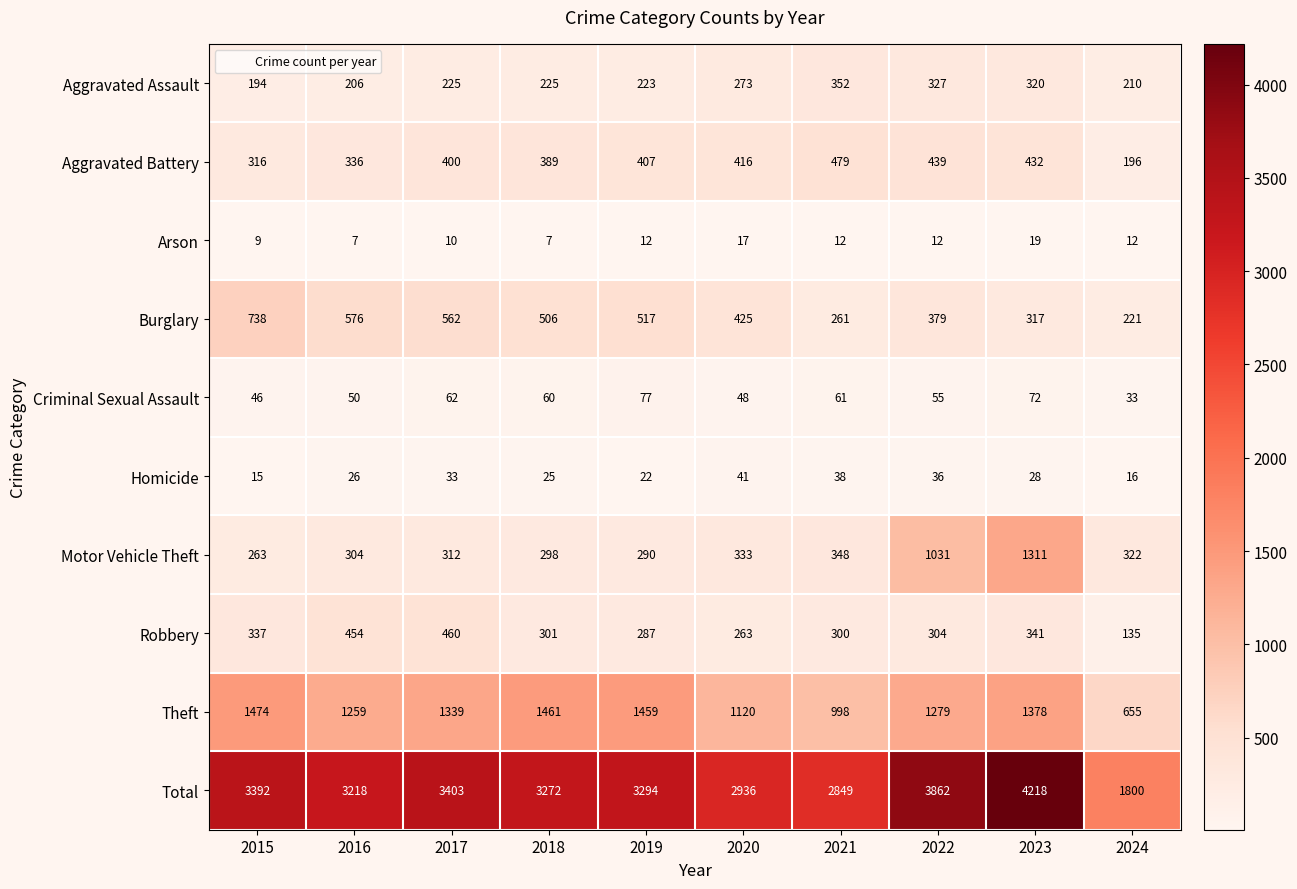

At which category is the sum across all series the highest?

2023